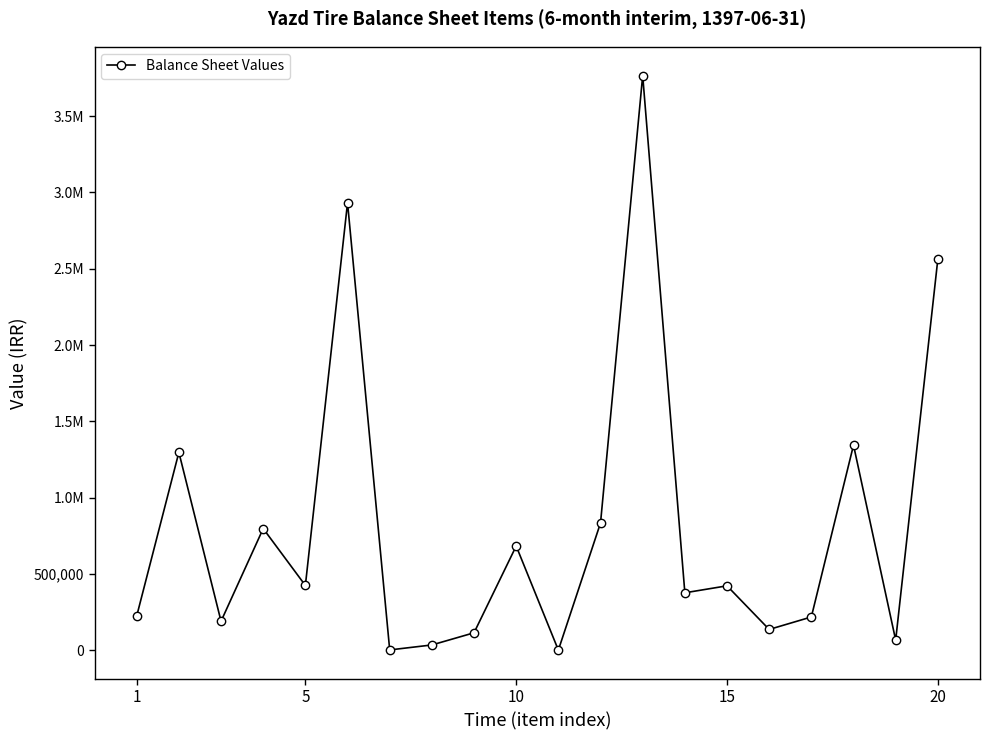

True or false: there are more than 1 points higher than both neighbors.

True